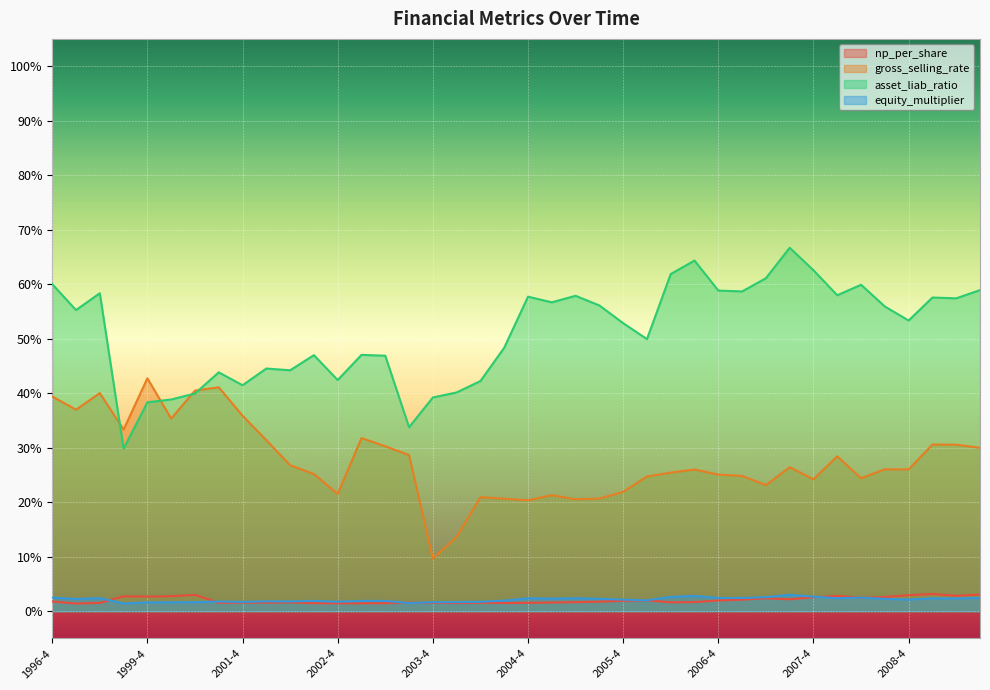

How many distinct data groups are displayed?

4